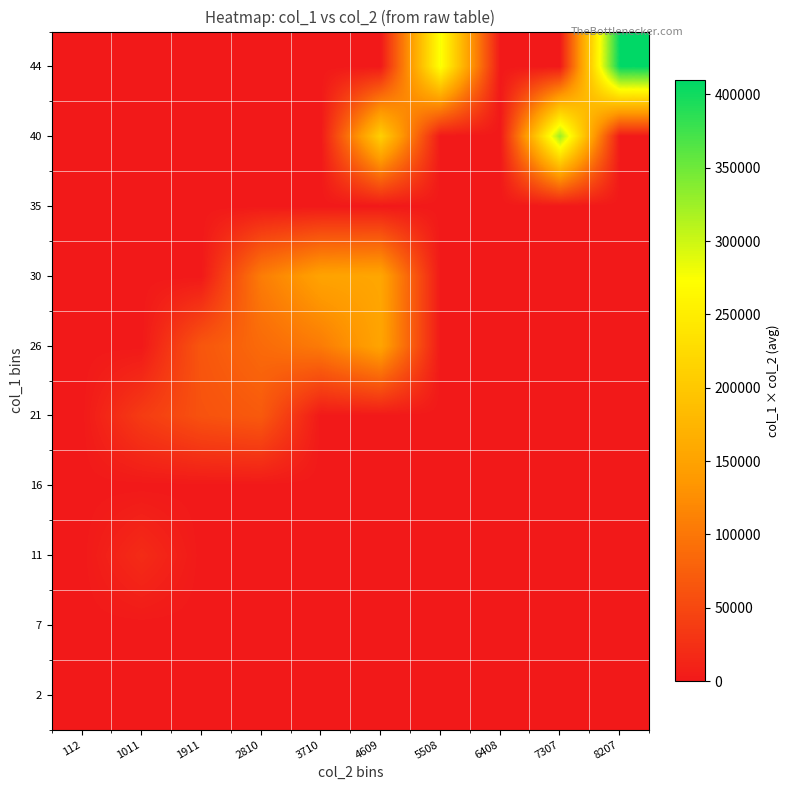

At 2810, list the series in order from smallest to largest.

2, 7, 11, 16, 35, 40, 44, 21, 26, 30